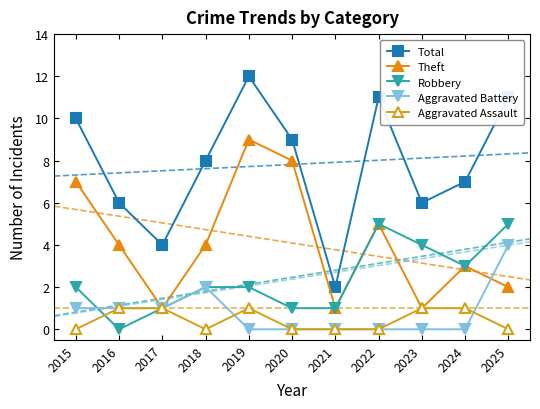

What is the difference between the second highest and second lowest values in the Theft series?

7